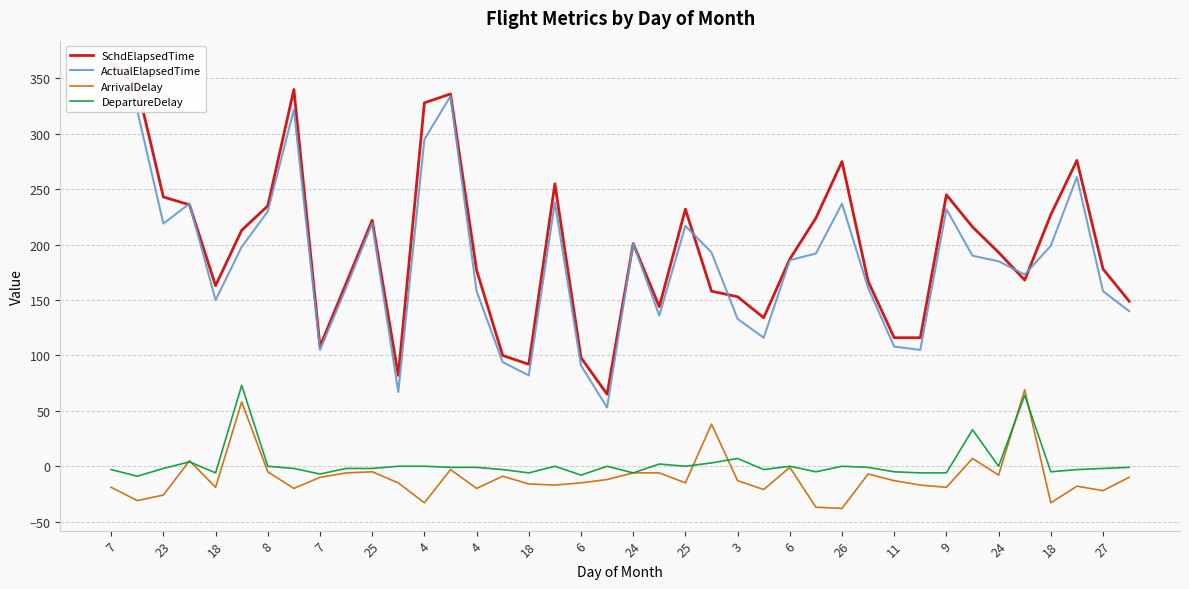

At which label does ArrivalDelay first exceed -13?

8